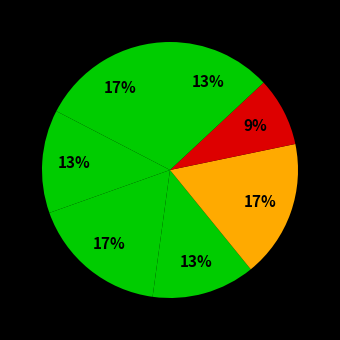

How many segments does this pie chart have?

7